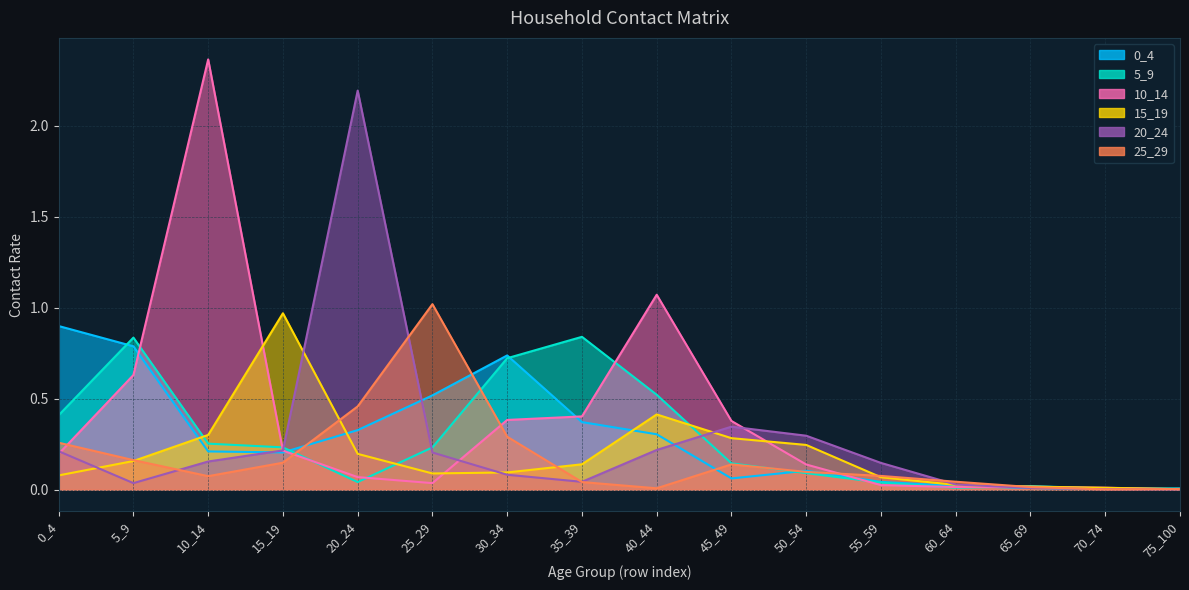

Is it true that 15_19 equals 0.0 at 70_74?

False